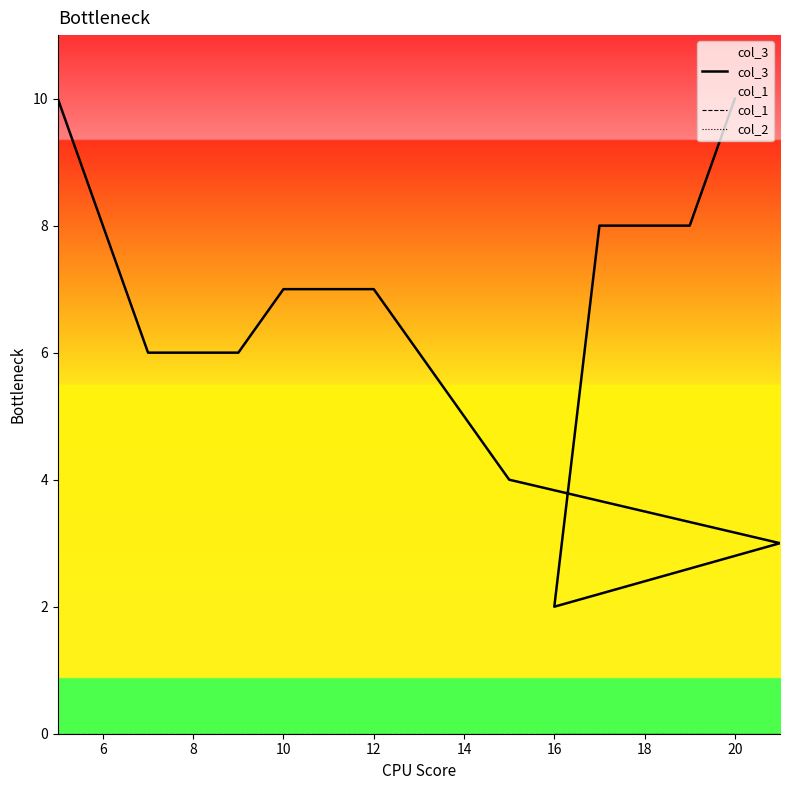

True or false: col_1 and col_3 intersect in this chart.

False